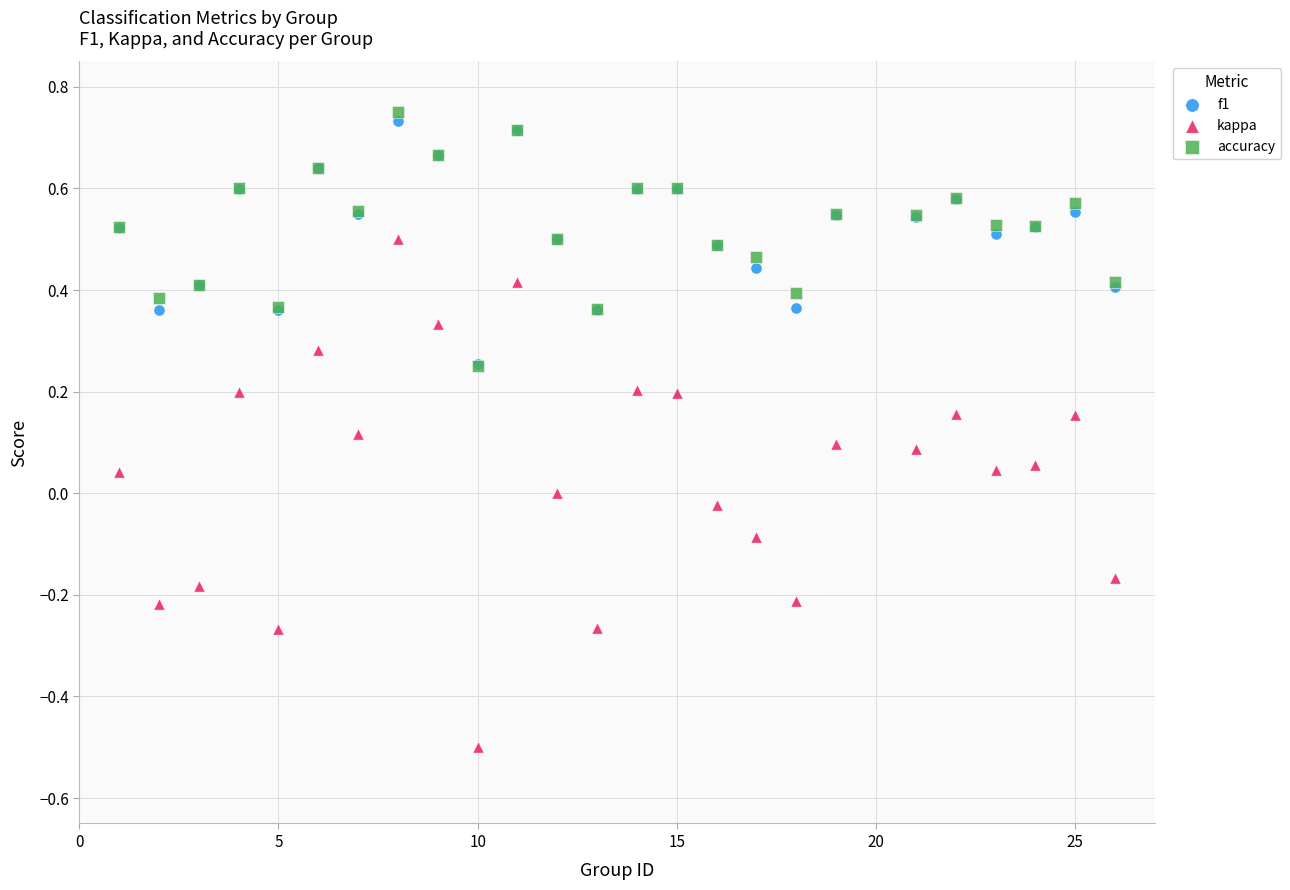

What are all the series names shown in the legend?

f1, kappa, accuracy